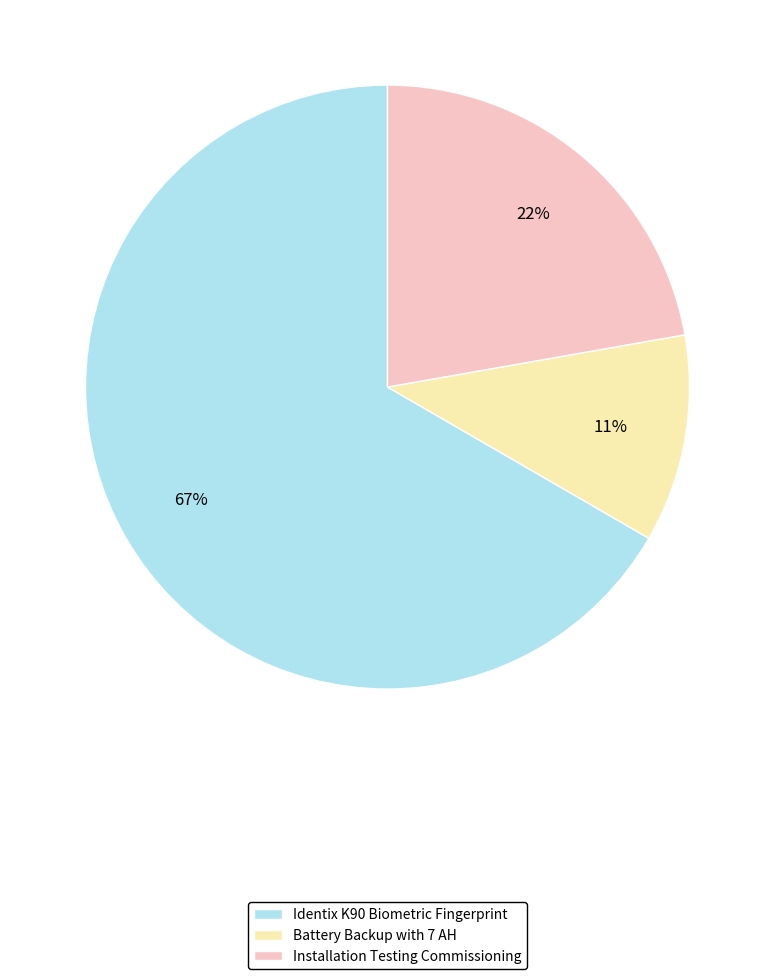

Combined, do Identix K90 Biometric Fingerprint and Installation Testing Commissioning account for over 50%?

Yes